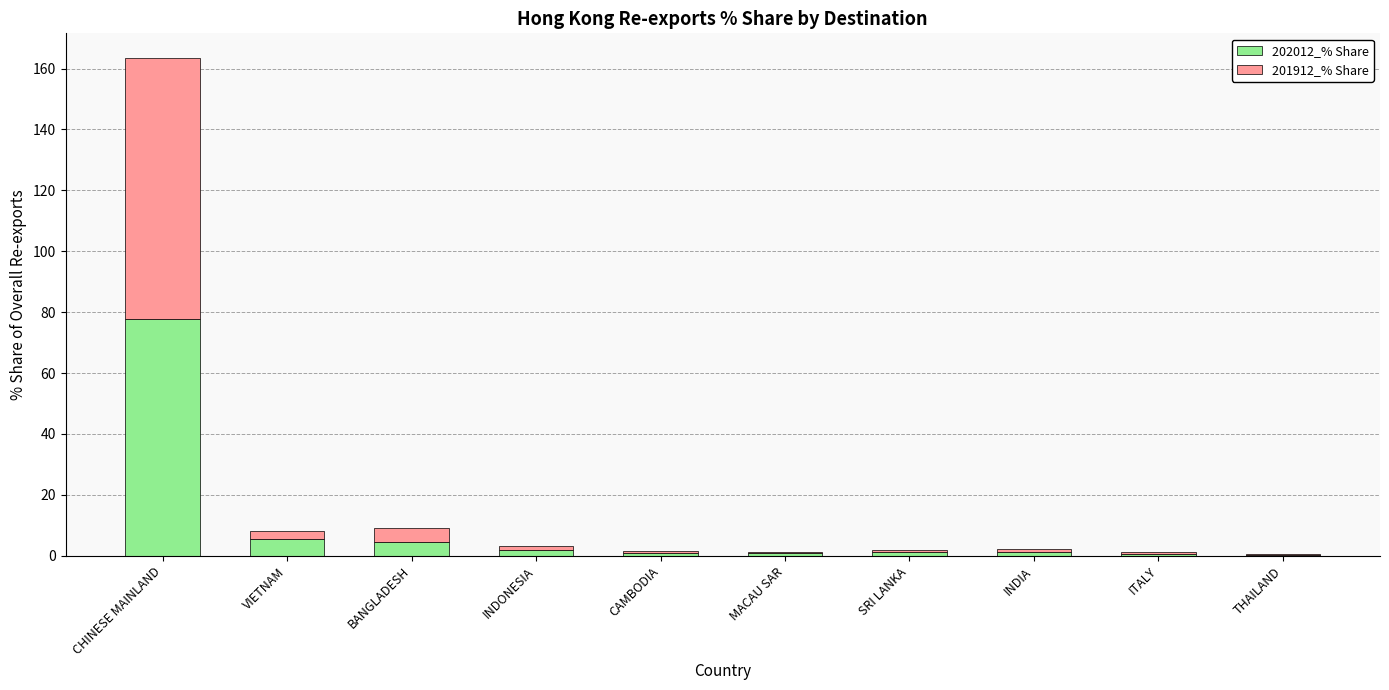

Which category has the highest value in the 202012_% Share series?

CHINESE MAINLAND